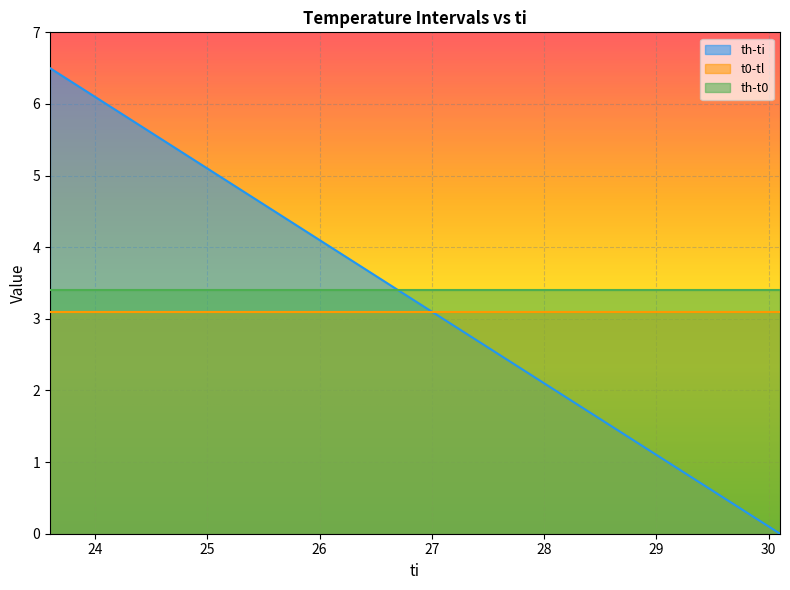

What position from the right is 25.0?

7